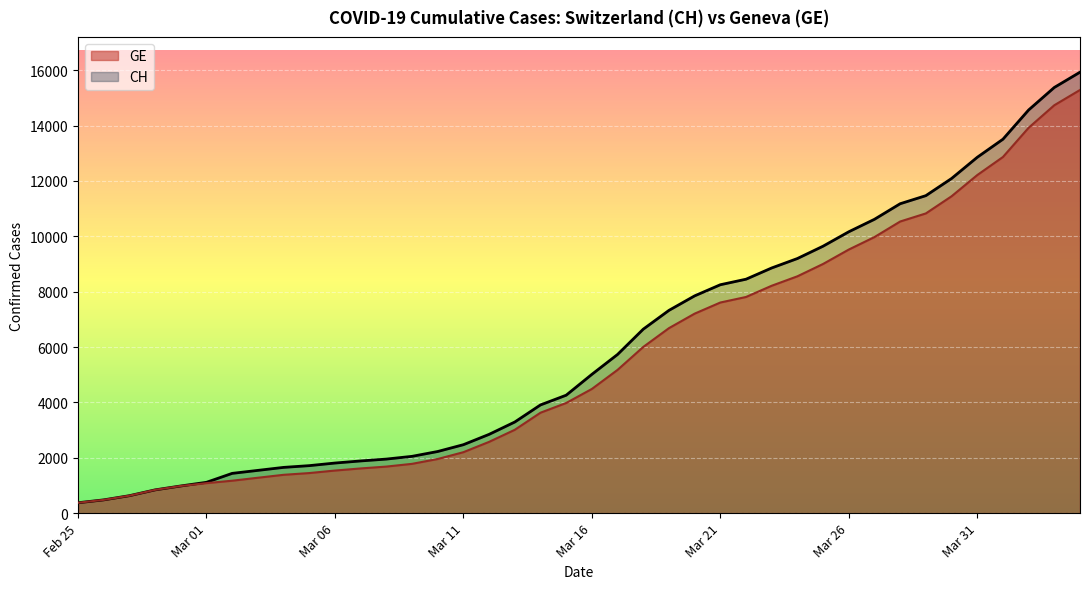

Which series has the largest total across all categories?

CH